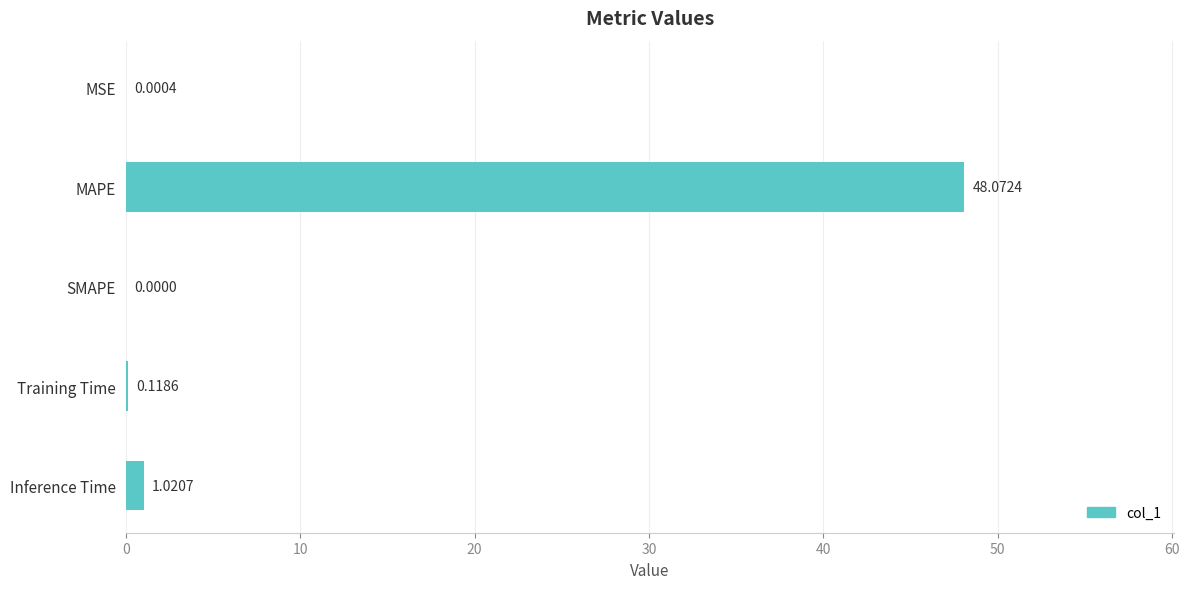

Where is the data nearest to the value 24?

Inference Time